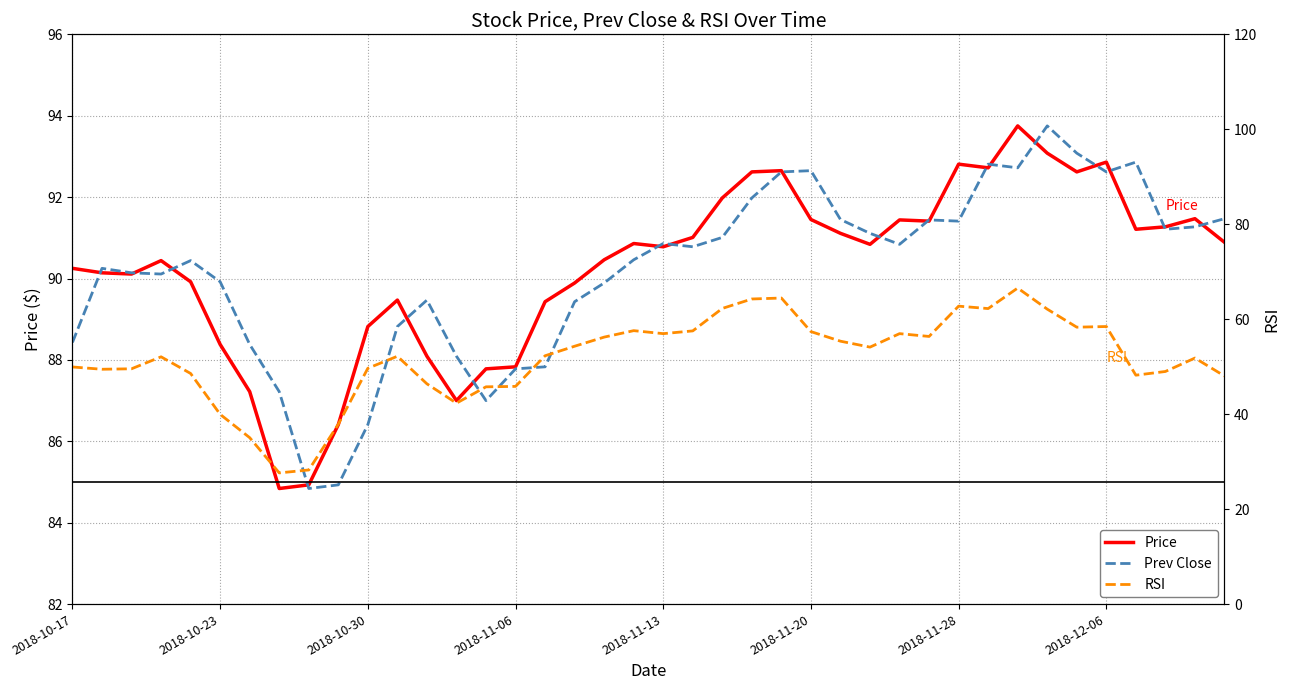

In RSI, how many points are higher than both neighbors (excluding endpoints)?

9